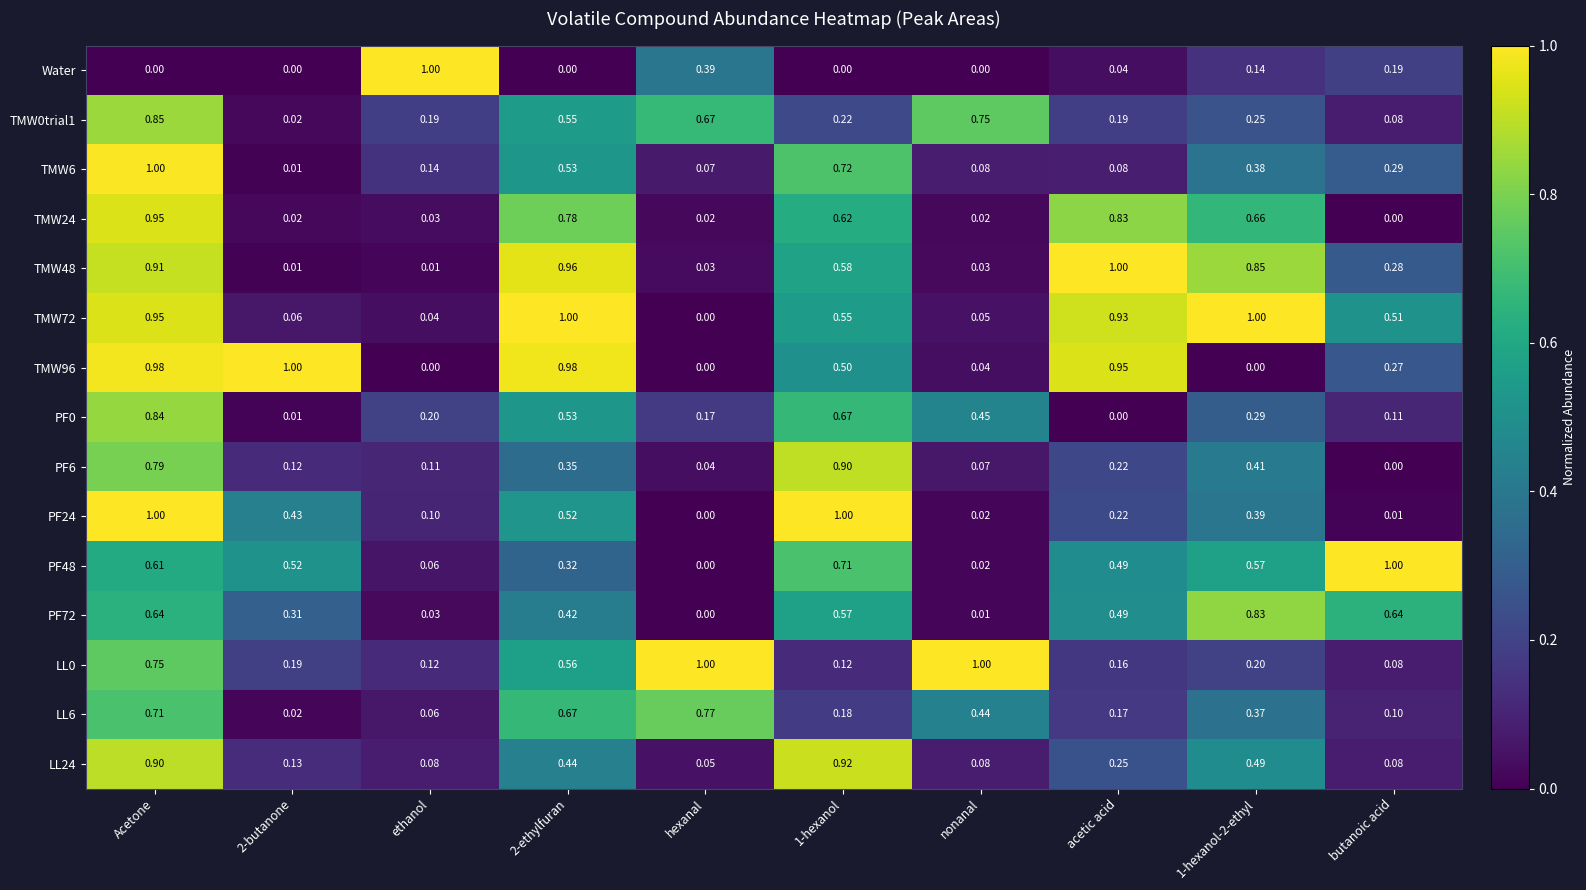

At which category is the sum across all series the highest?

Acetone